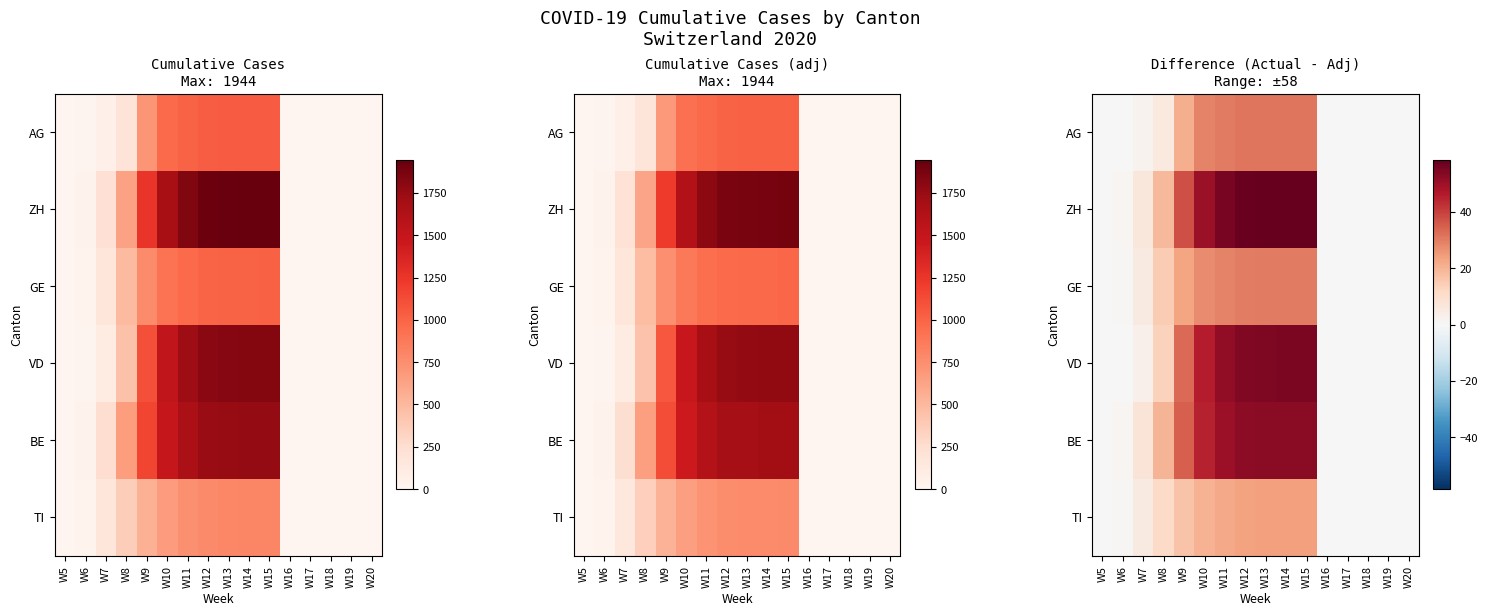

How many distinct data groups are displayed?

6